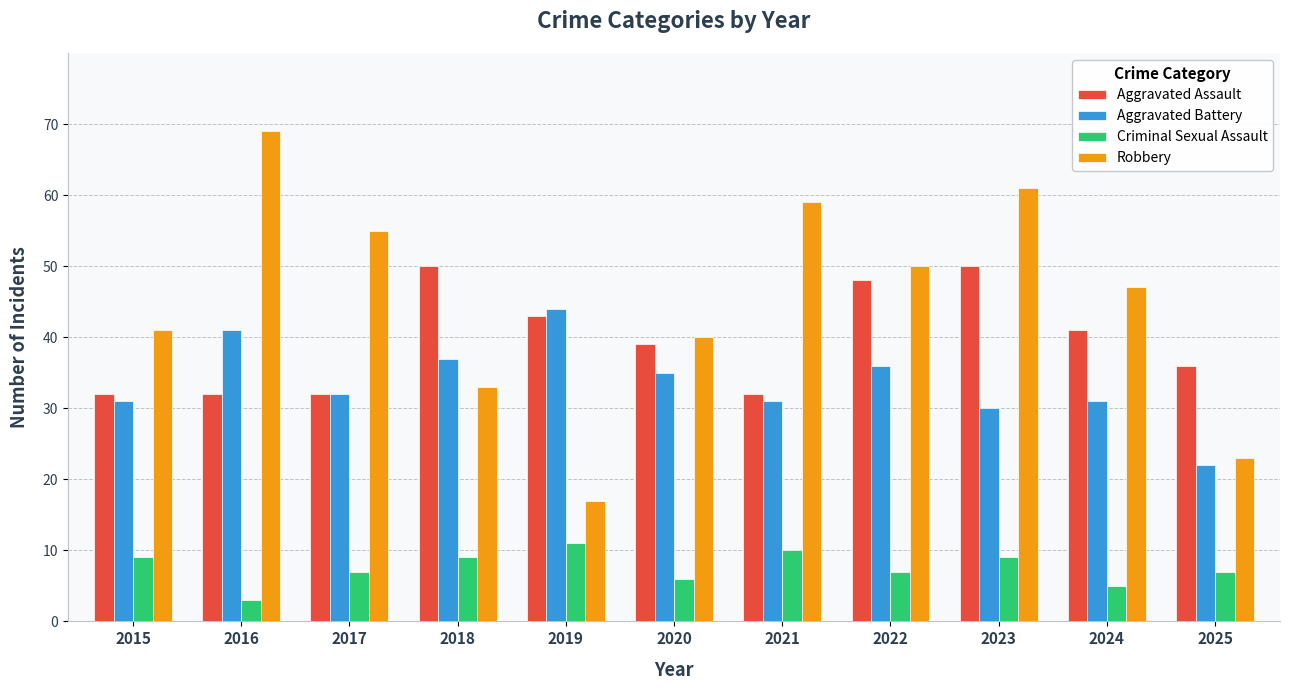

At which category does the chart reach its peak across all series?

2016